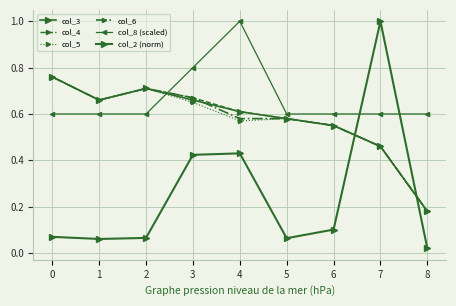

How many lines are shown in the chart?

6